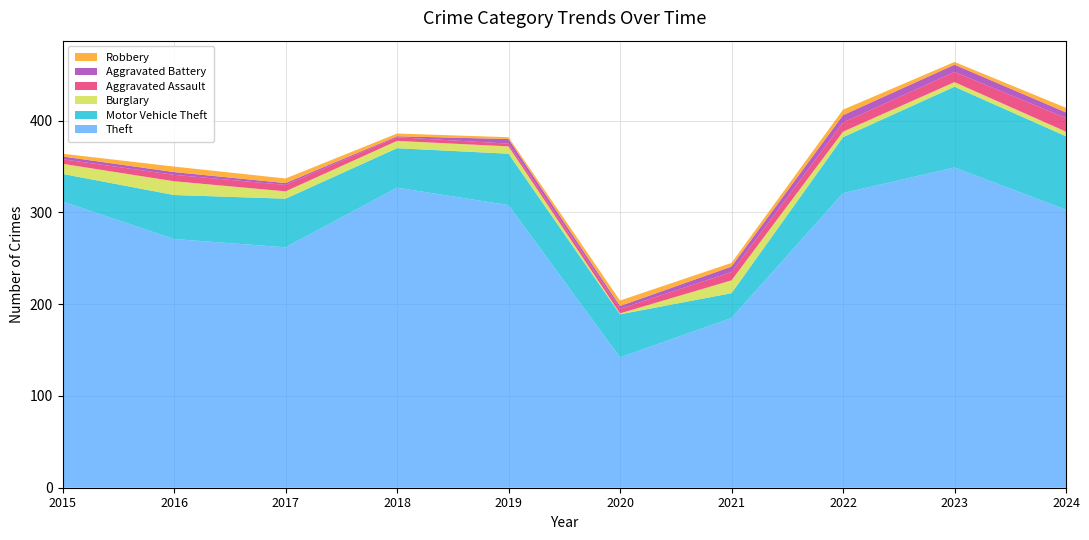

Reading right to left, extract all data points from this chart.

Theft: 2024=303	2023=349	2022=321	2021=185	2020=142	2019=308	2018=327	2017=262	2016=271	2015=312
Motor Vehicle Theft: 2024=80	2023=88	2022=61	2021=27	2020=47	2019=56	2018=43	2017=53	2016=48	2015=30
Burglary: 2024=5	2023=5	2022=6	2021=14	2020=1	2019=8	2018=8	2017=8	2016=15	2015=11
Aggravated Assault: 2024=15	2023=11	2022=10	2021=9	2020=5	2019=3	2018=4	2017=7	2016=7	2015=5
Aggravated Battery: 2024=6	2023=8	2022=8	2021=6	2020=3	2019=5	2018=1	2017=2	2016=3	2015=3
Robbery: 2024=5	2023=3	2022=6	2021=4	2020=6	2019=2	2018=3	2017=5	2016=6	2015=3